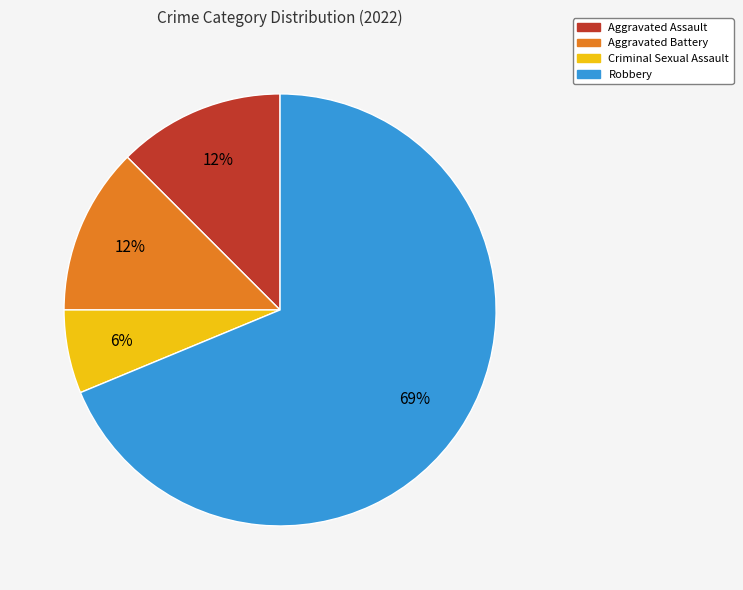

What is the majority slice?

Robbery